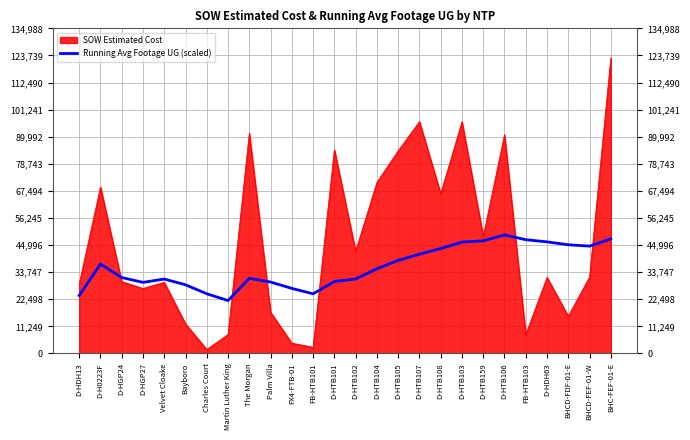

What is the difference between the Running Avg Footage UG (scaled) values at D-HTB108 and D-HDH63?

2768.9